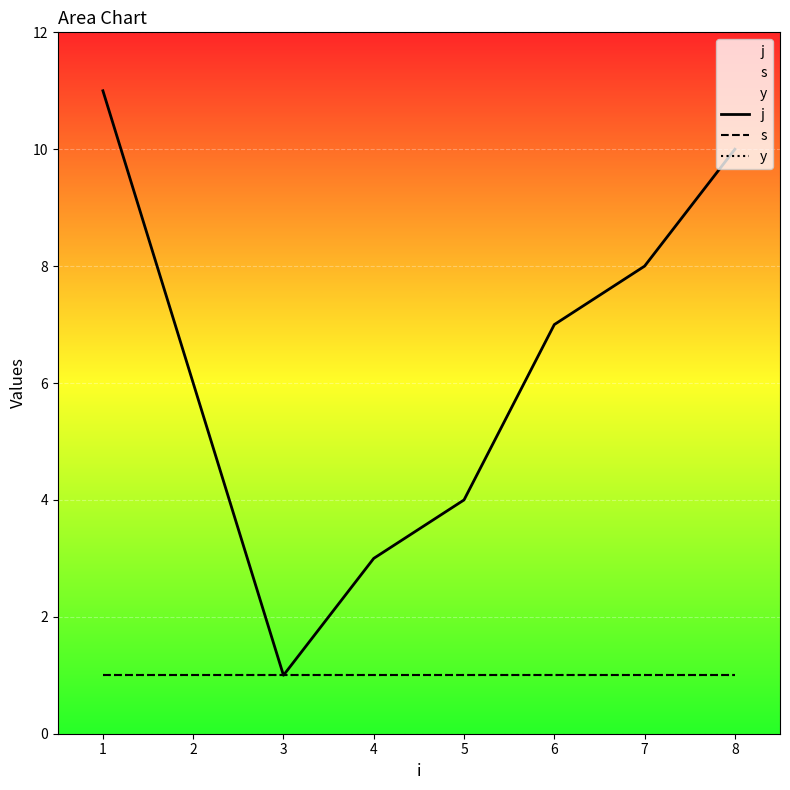

Count the number of data series in this chart.

3